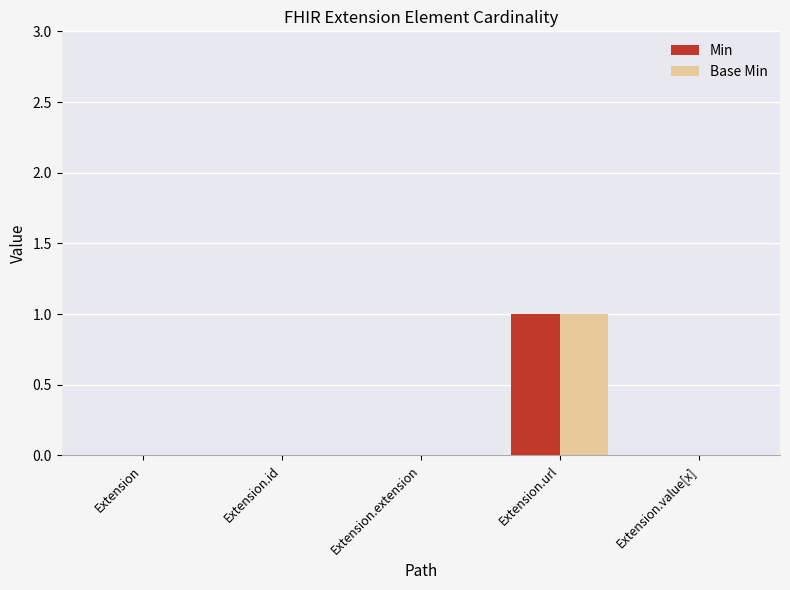

Which category has the highest value in the Base Min series?

Extension.url